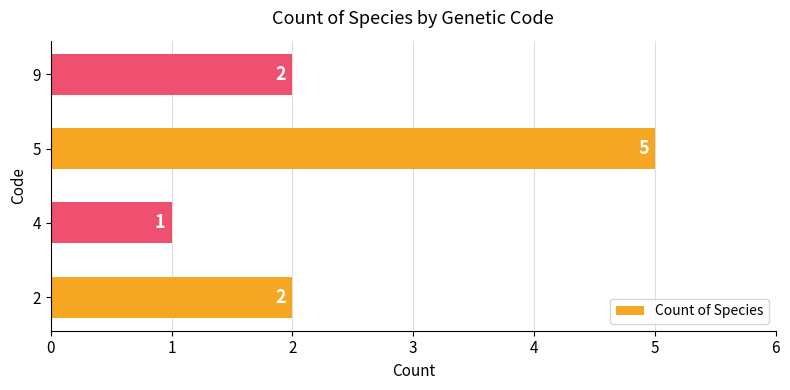

True or false: the data shows 5 at 5.

True